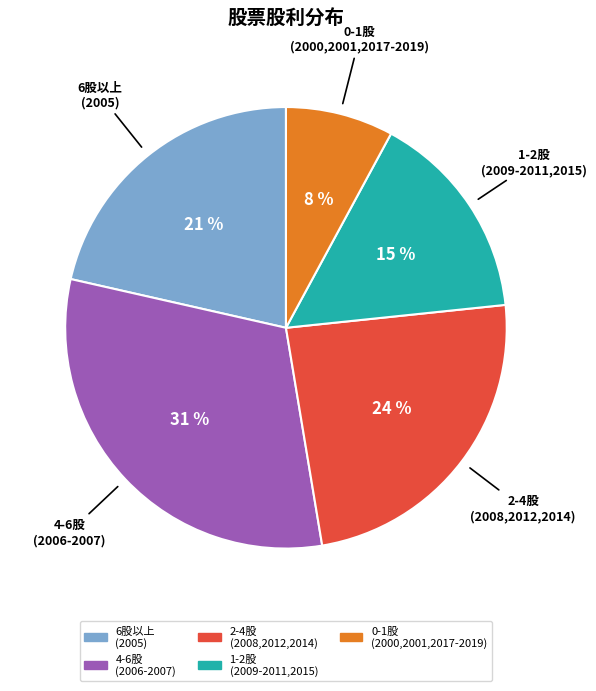

Is there a majority slice in this chart?

No